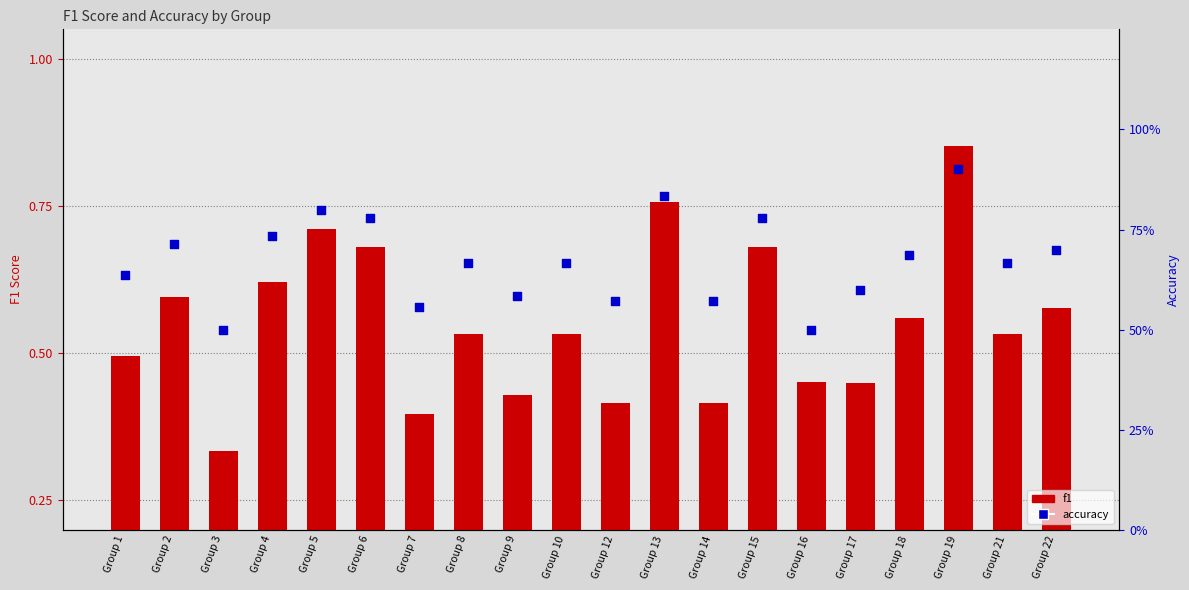

At how many categories does at least one series exceed 76?

5